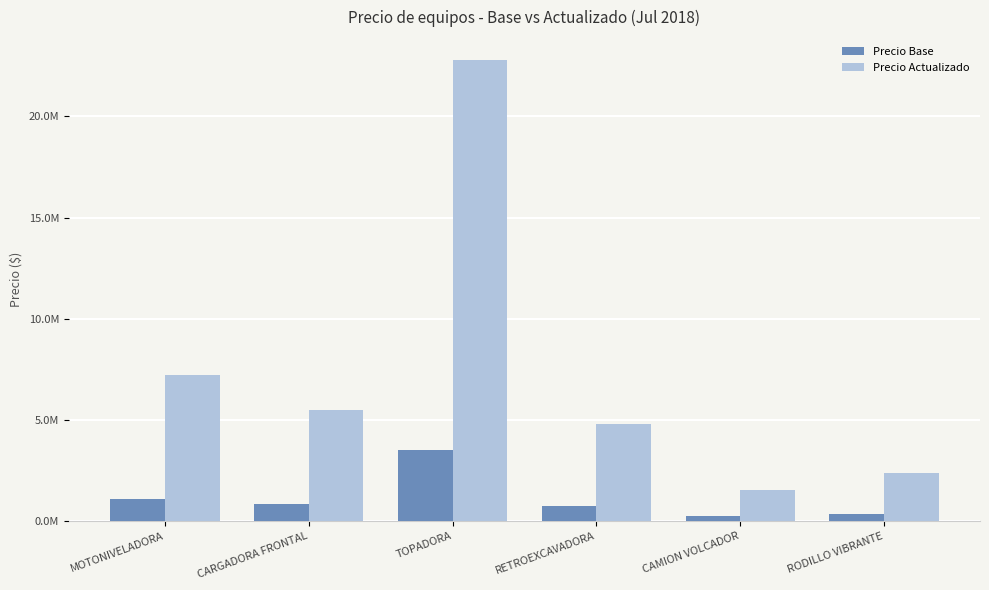

At which label is Precio Actualizado closest to 12150281?

MOTONIVELADORA